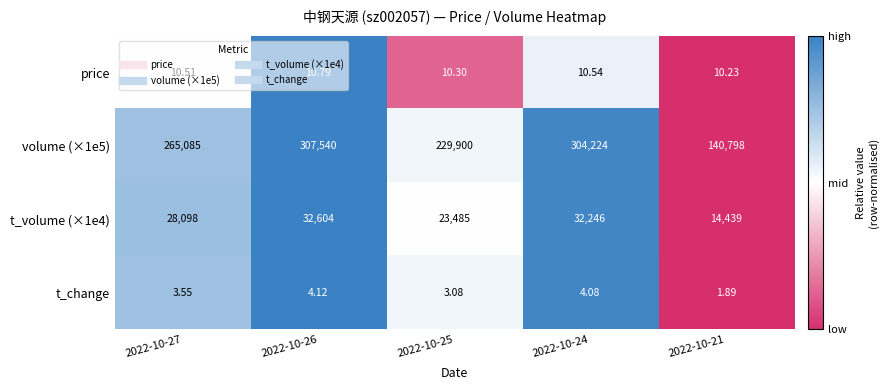

Is the value of price at 2022-10-21 greater than the value of volume (×1e5) at 2022-10-26?

No